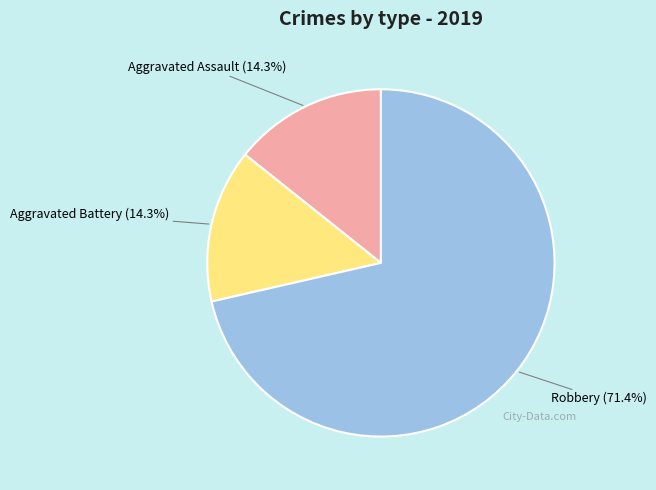

Is the sum of Robbery and Aggravated Battery greater than half?

Yes